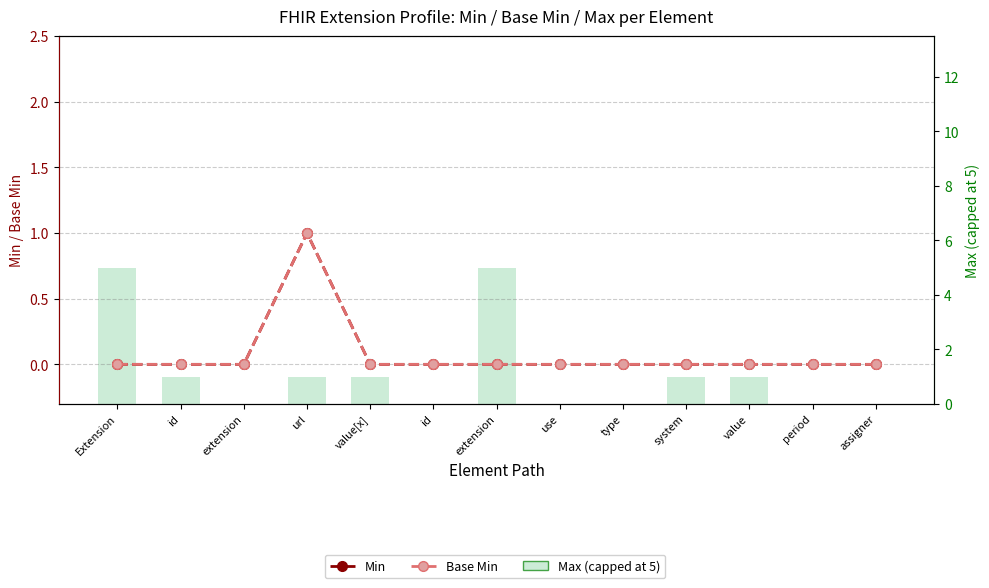

Rank the categories by Min value from lowest to highest.

Extension, id, extension, value[x], id, extension, use, type, system, value, period, assigner, url